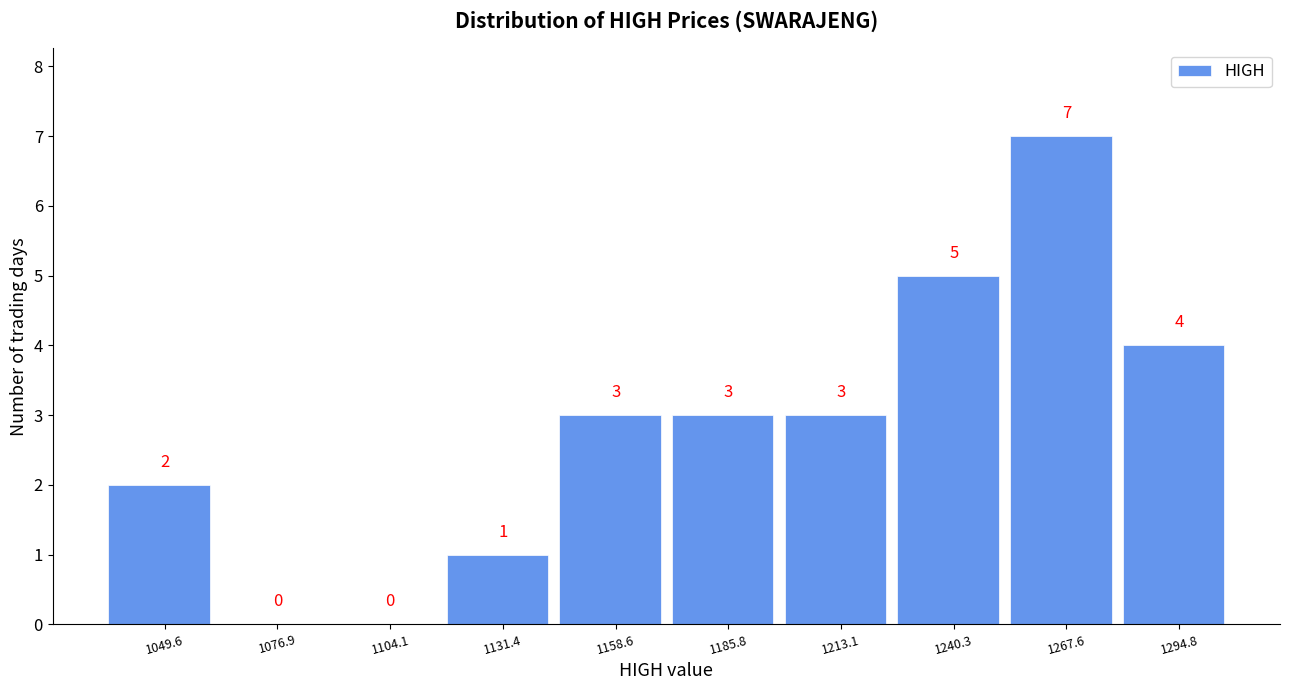

How tall is the bar that spans 1145 to 1170 on the x-axis? The bar edges are not printed on the chart, so give them approximately, as read against the axis.

3